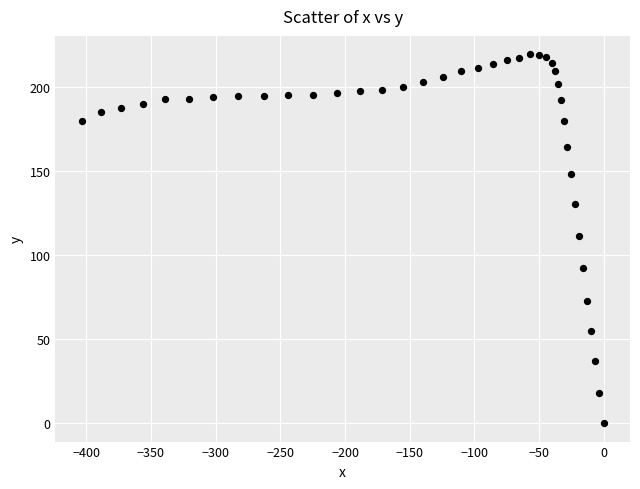

What is the range of Y values (max minus min)?

219.3